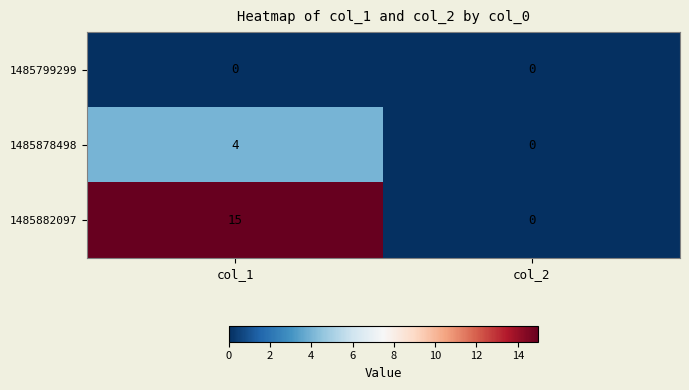

How many distinct data groups are displayed?

3